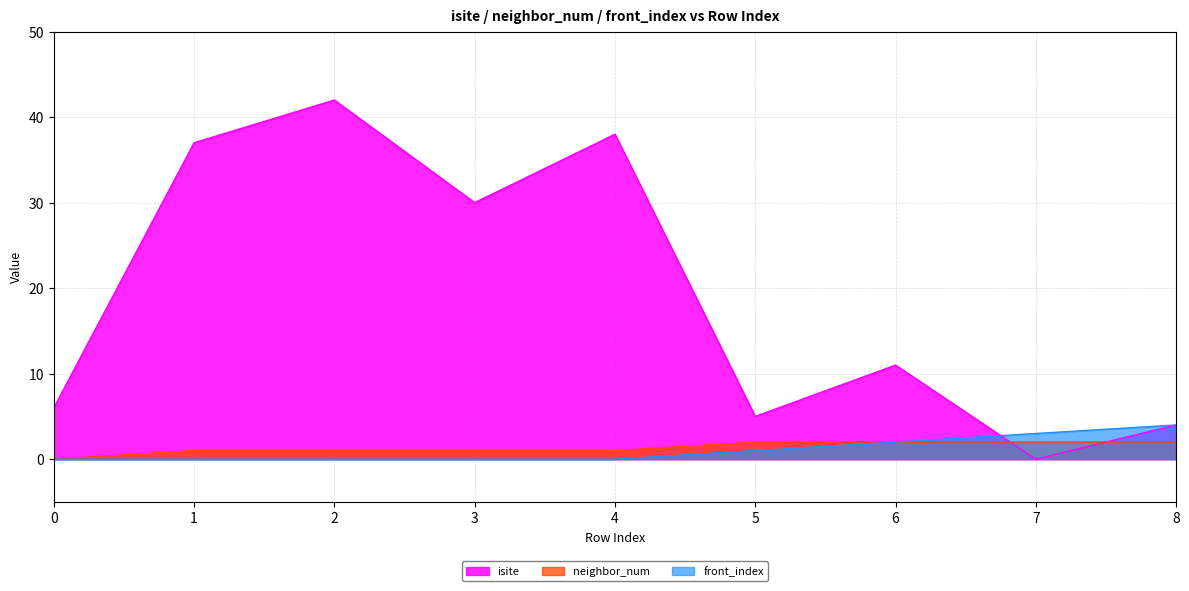

How many values in front_index are above zero?

4